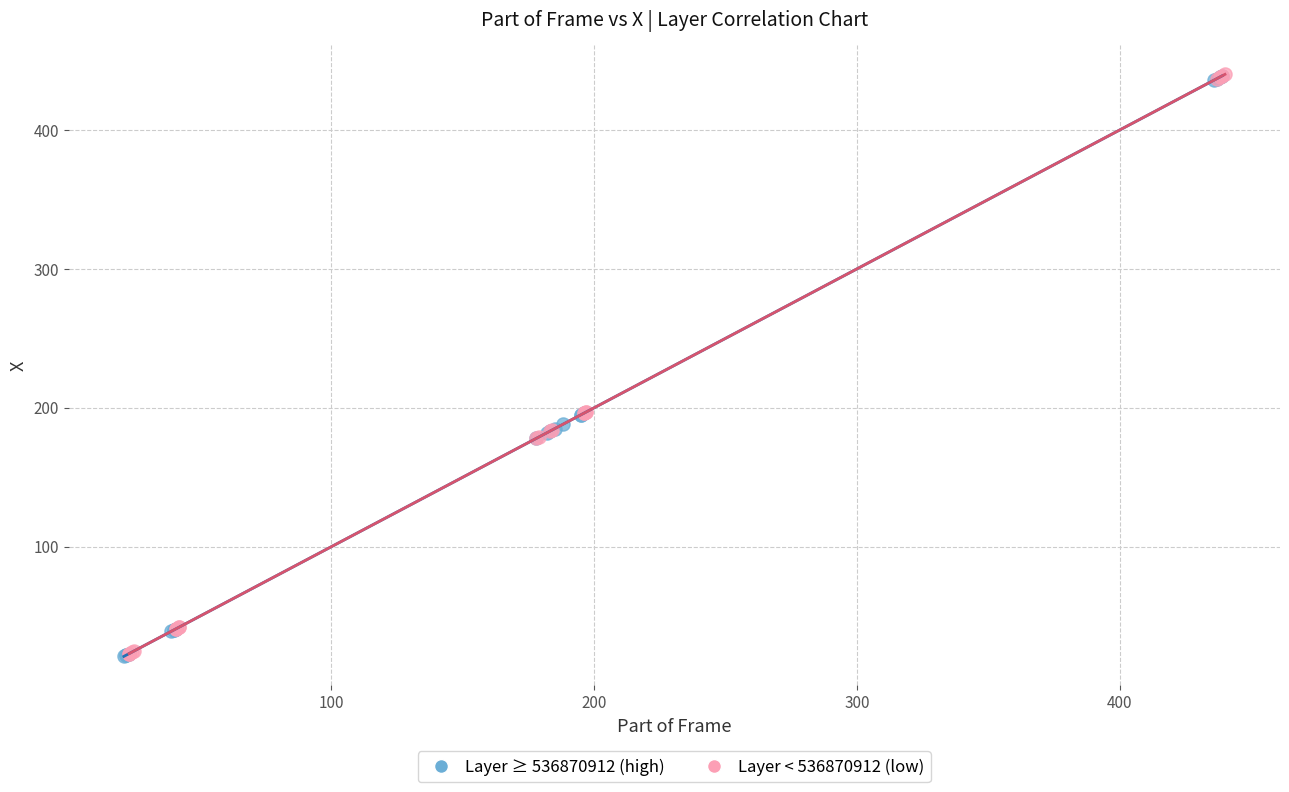

Which series has the widest spread of Y values?

Layer ≥ 536870912 (high)